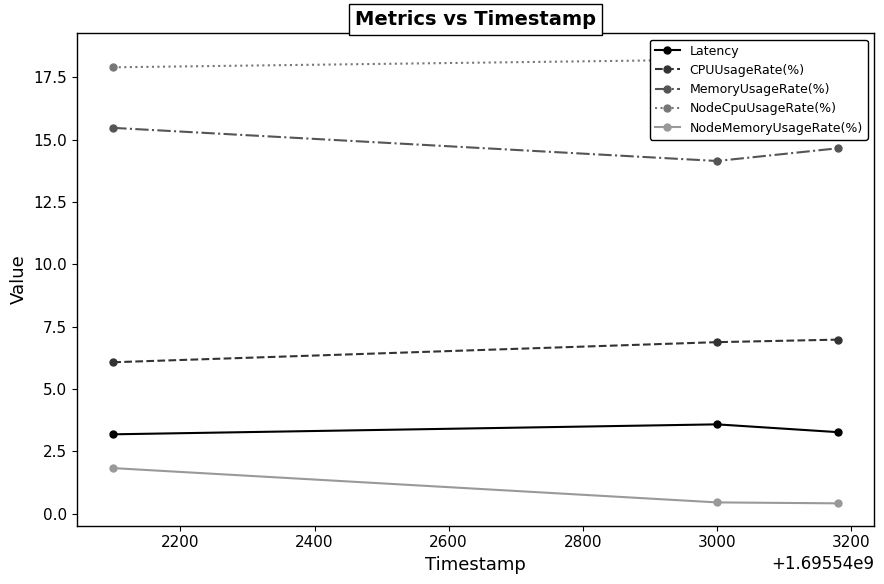

What is the lowest value of the MemoryUsageRate(%) series?

14.1